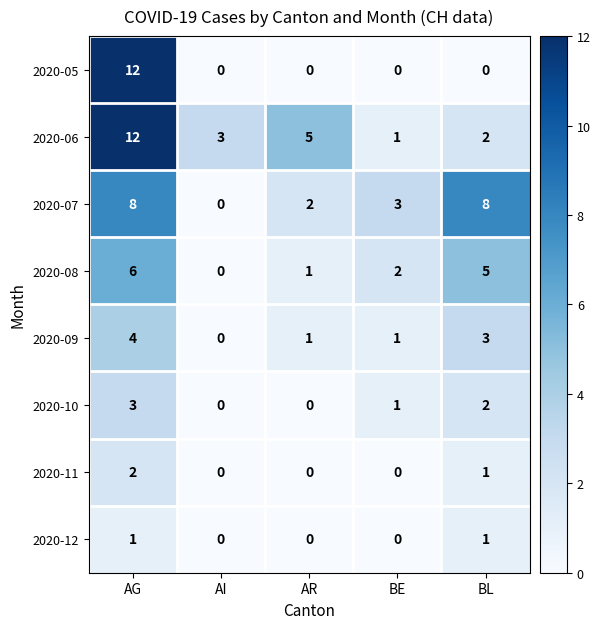

Which series has the largest range (max minus min)?

2020-05